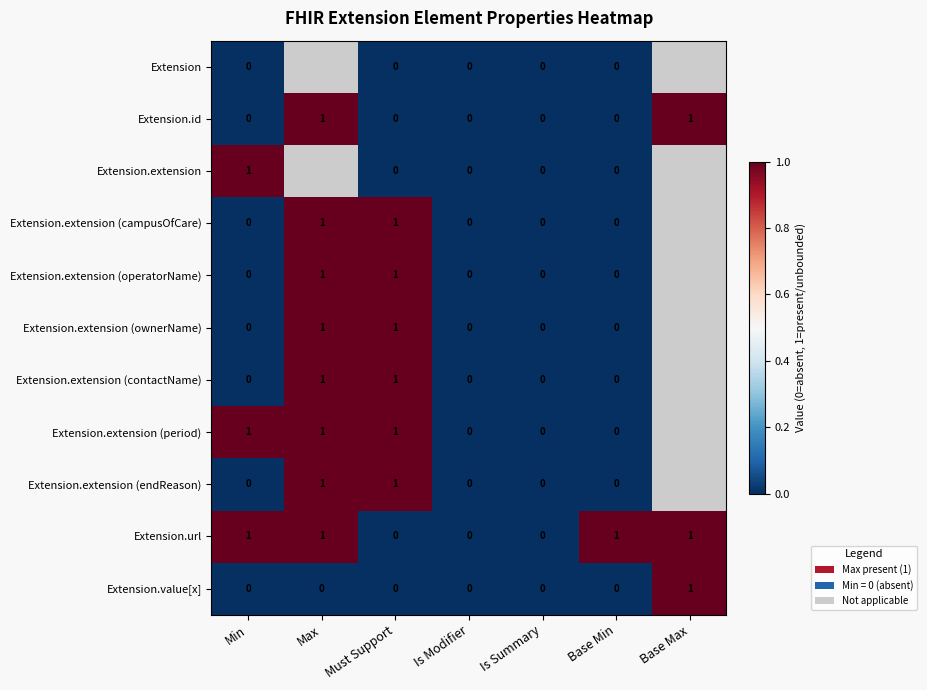

At how many categories does at least one series exceed 0?

5